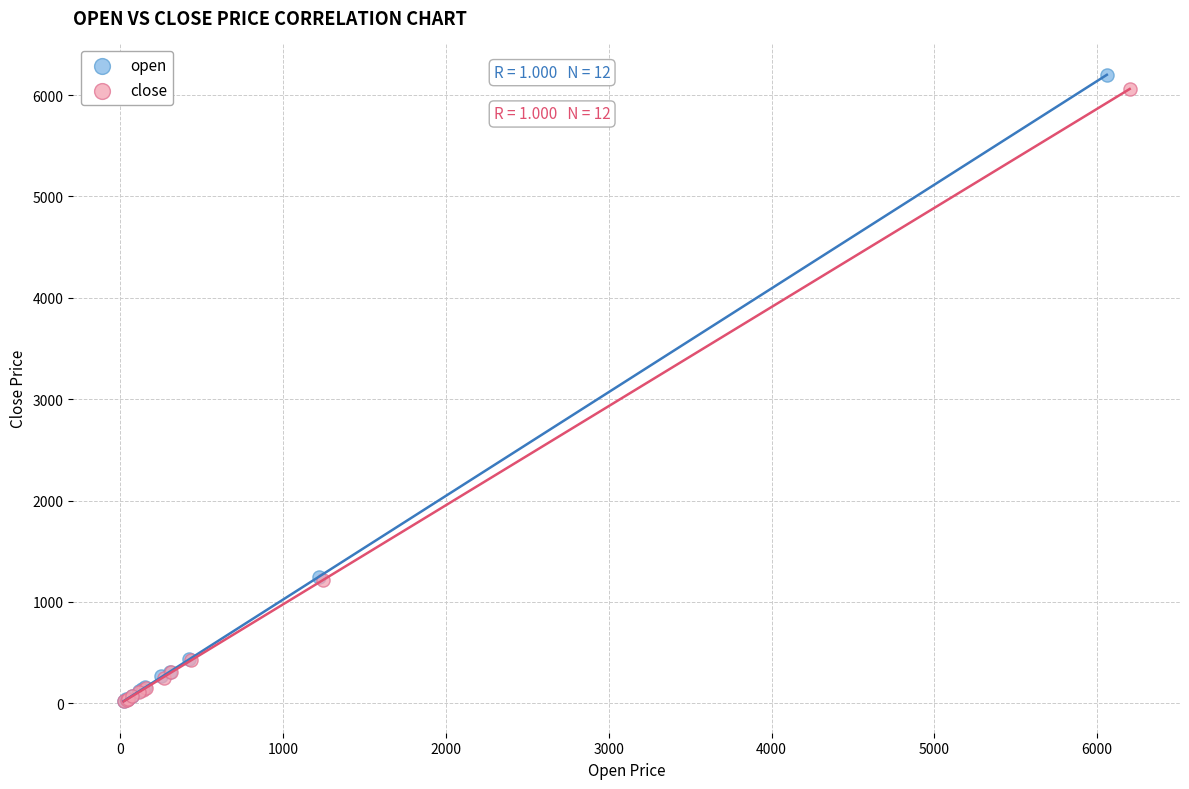

Which series has the largest Y range (max minus min)?

open